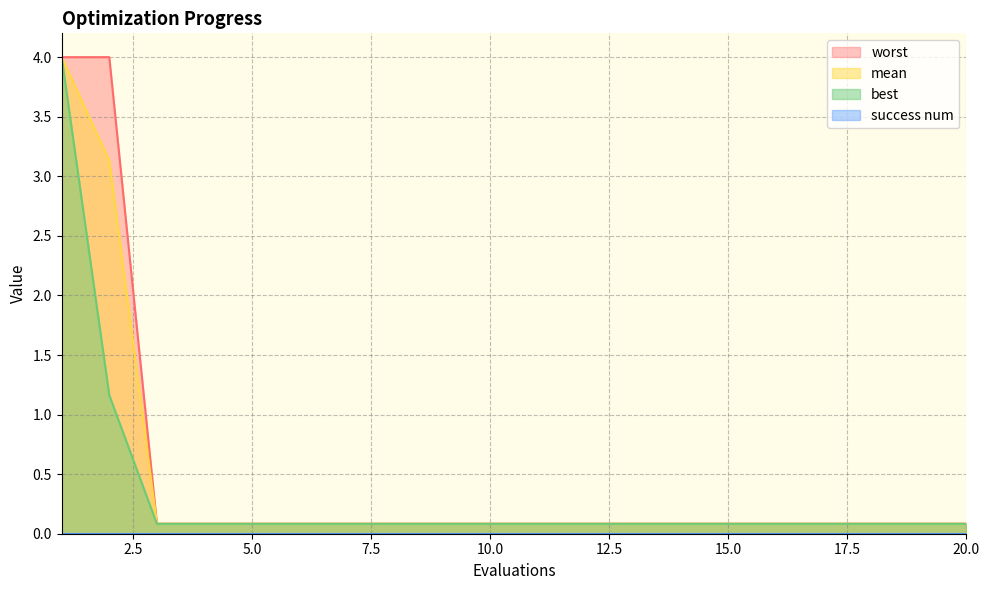

What is the average value of the worst series?

0.5